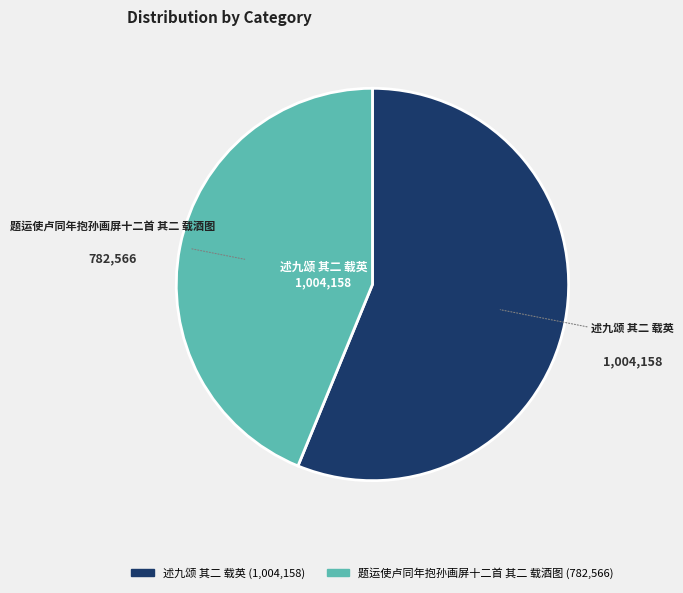

What is the largest slice in the pie chart?

述九颂 其二 载英